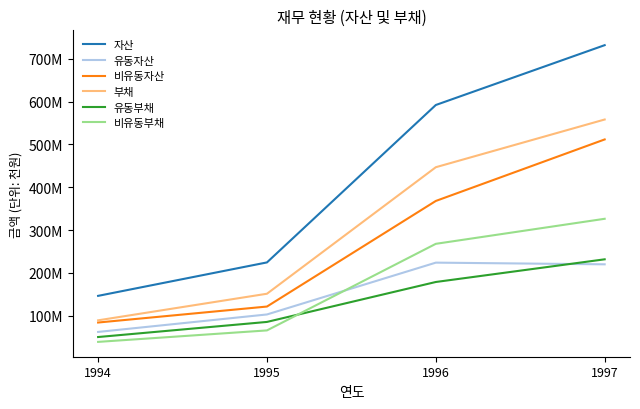

Is it true that 자산 equals 401636610 at 1995?

False